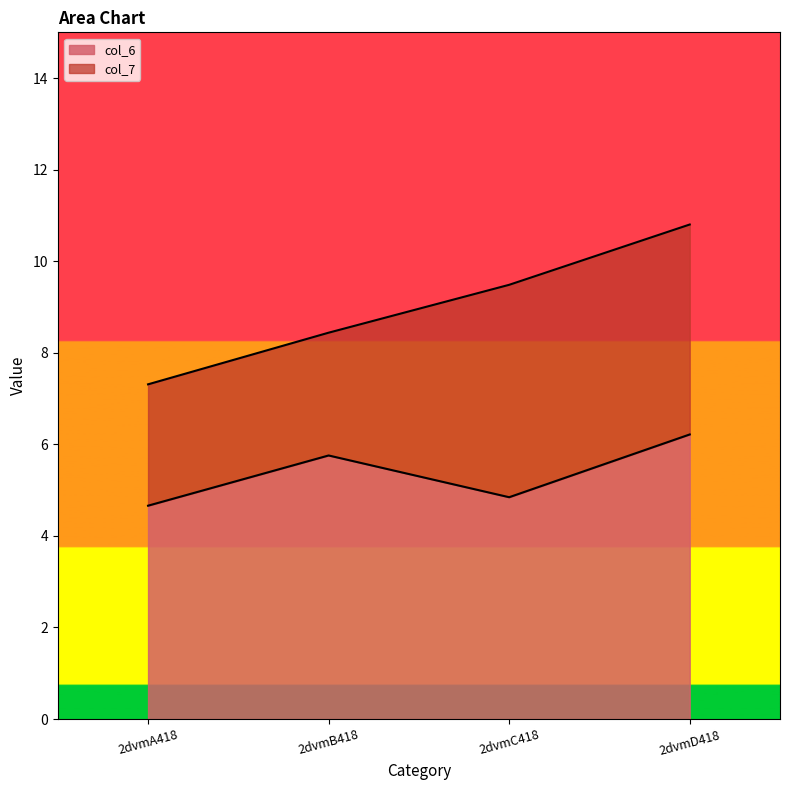

What is the label of the 4th point from the right?

2dvmA418